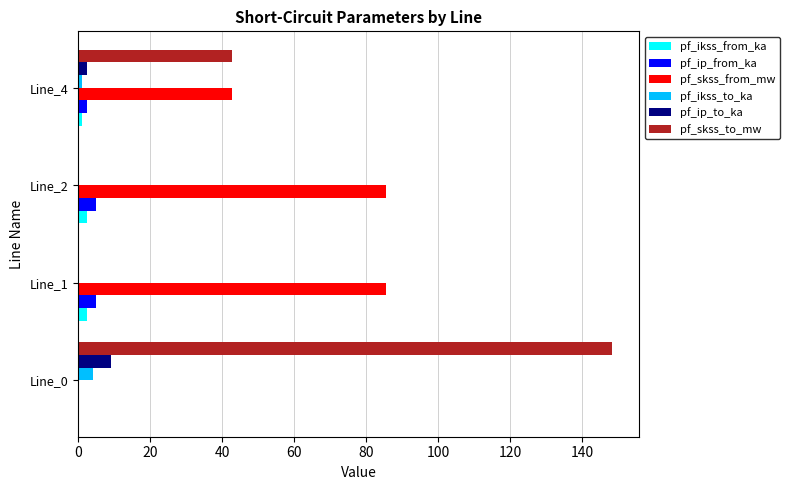

The pf_ikss_to_ka series shows 1.2 at Line_4. True or false?

True